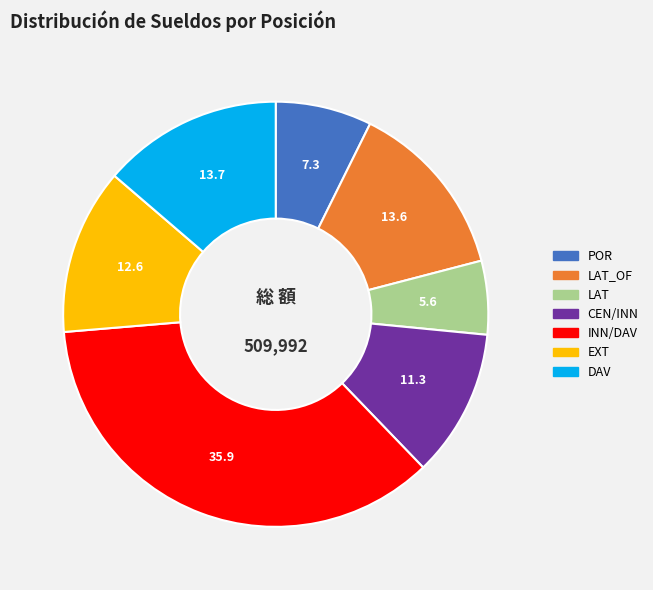

Is there a majority slice in this chart?

No